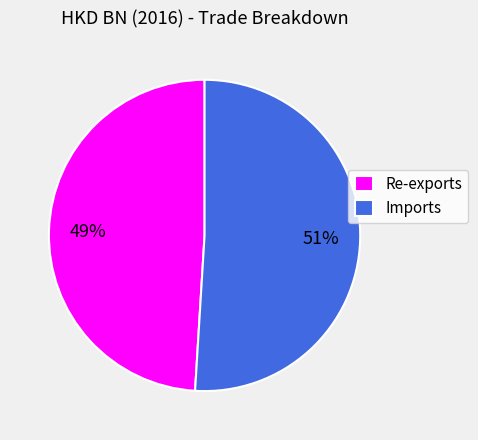

What is the smallest slice in the pie chart?

Re-exports